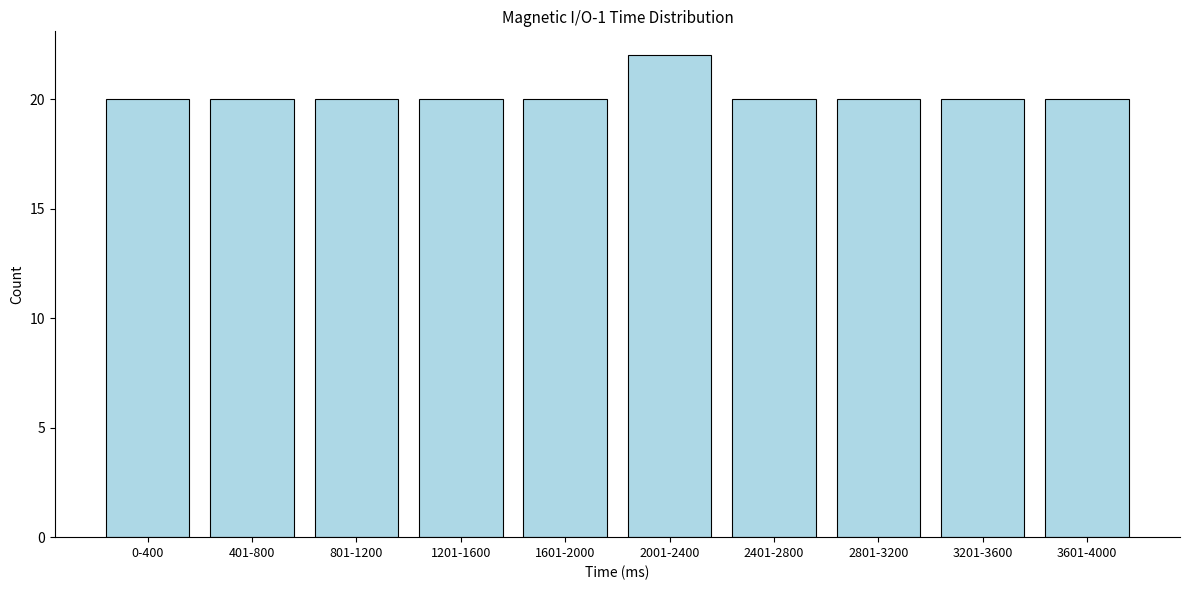

Reading right to left, list all the values displayed in this chart.

3601-4000=20	3201-3600=20	2801-3200=20	2401-2800=20	2001-2400=22	1601-2000=20	1201-1600=20	801-1200=20	401-800=20	0-400=20